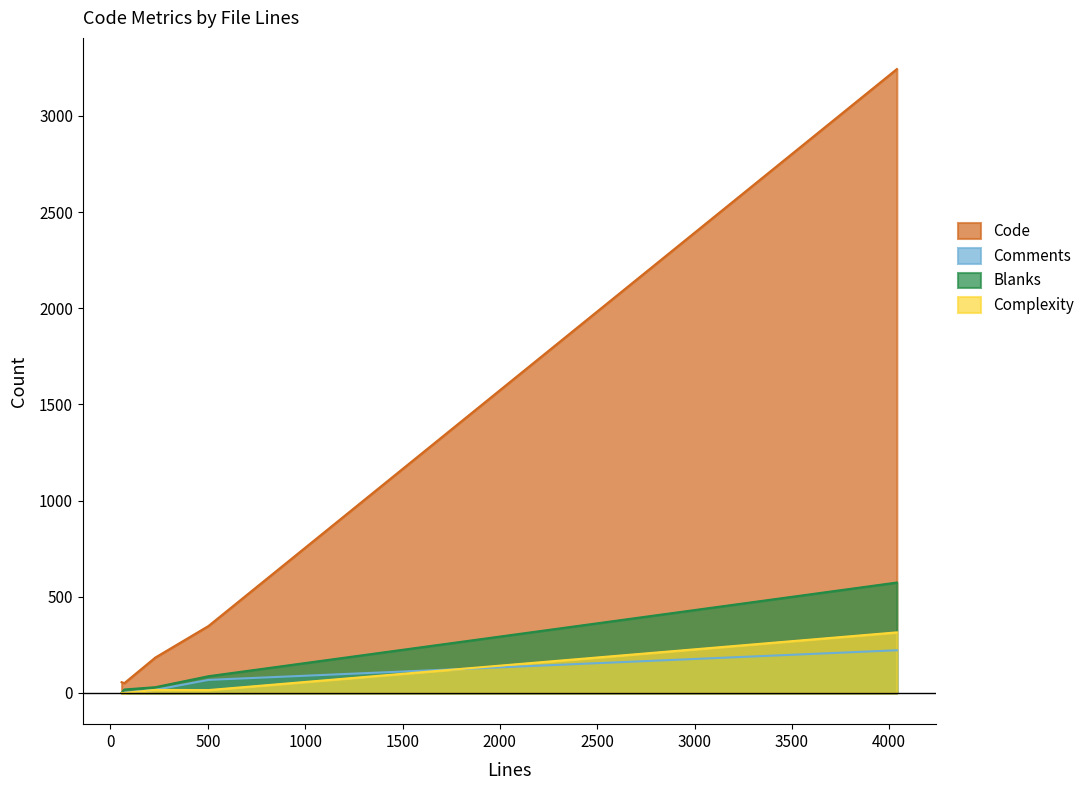

True or false: Code and Comments intersect in this chart.

False